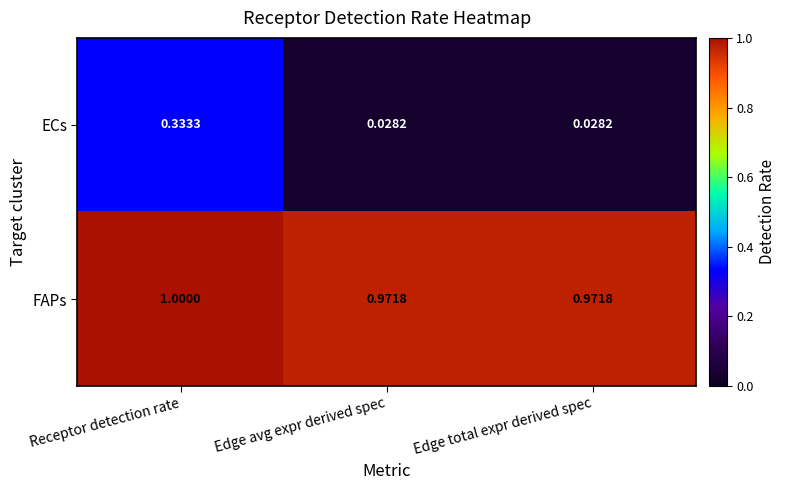

Which series has the largest total across all categories?

FAPs